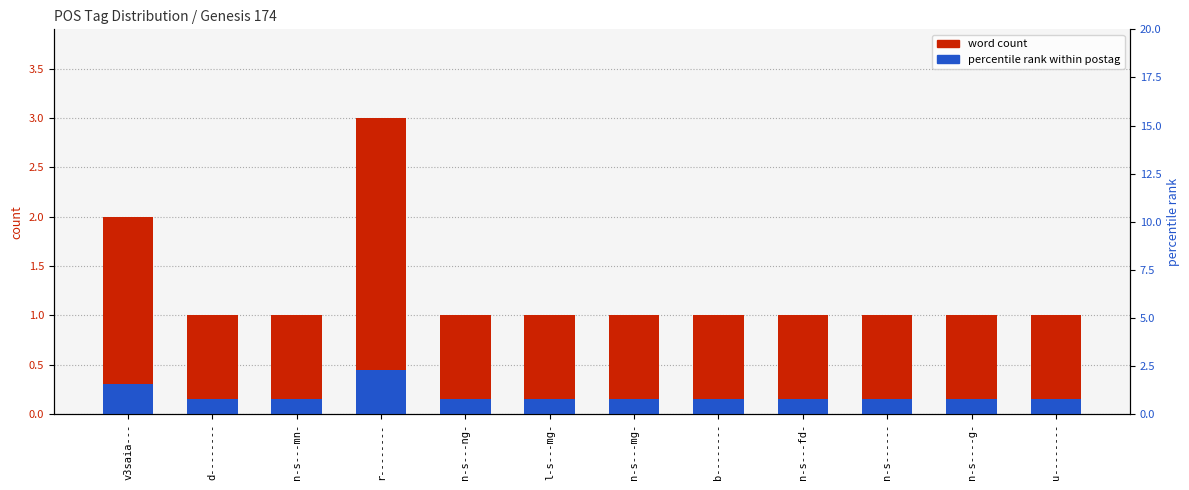

Does the chart contain stacked bars?

No